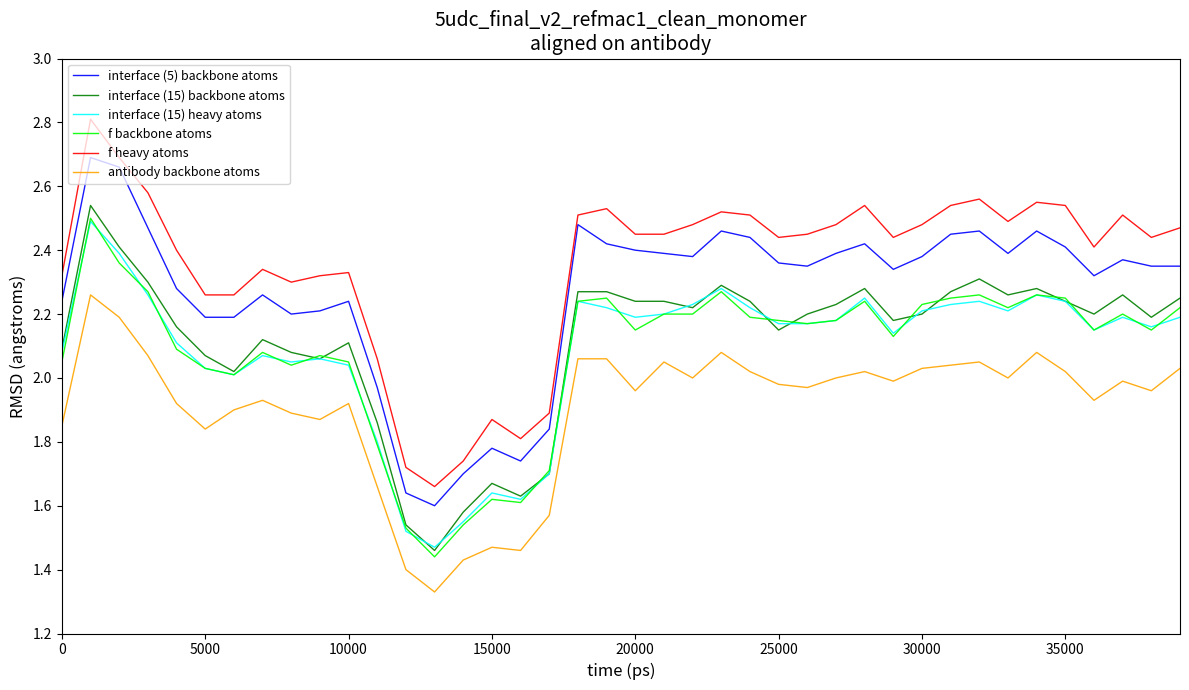

Which series has the largest total across all categories?

f heavy atoms